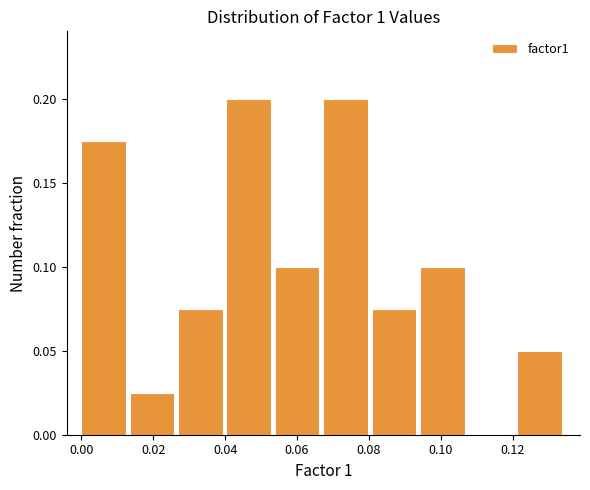

Reading left to right, list every bar in this chart as the range it spans on the x-axis followed by its height. Neither the bar edges nor the heights are printed on the chart, so give them approximately, as read against the axes.

0.000 to 0.014: 0.175
0.014 to 0.026: 0.025
0.026 to 0.040: 0.075
0.040 to 0.054: 0.200
0.054 to 0.068: 0.100
0.068 to 0.080: 0.200
0.080 to 0.094: 0.075
0.094 to 0.108: 0.100
0.108 to 0.122: 0
0.122 to 0.134: 0.050